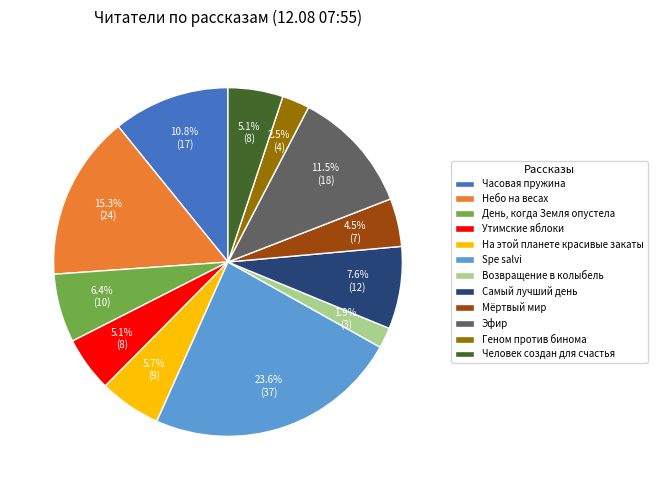

To the nearest percent, what portion does Возвращение в колыбель represent?

2%